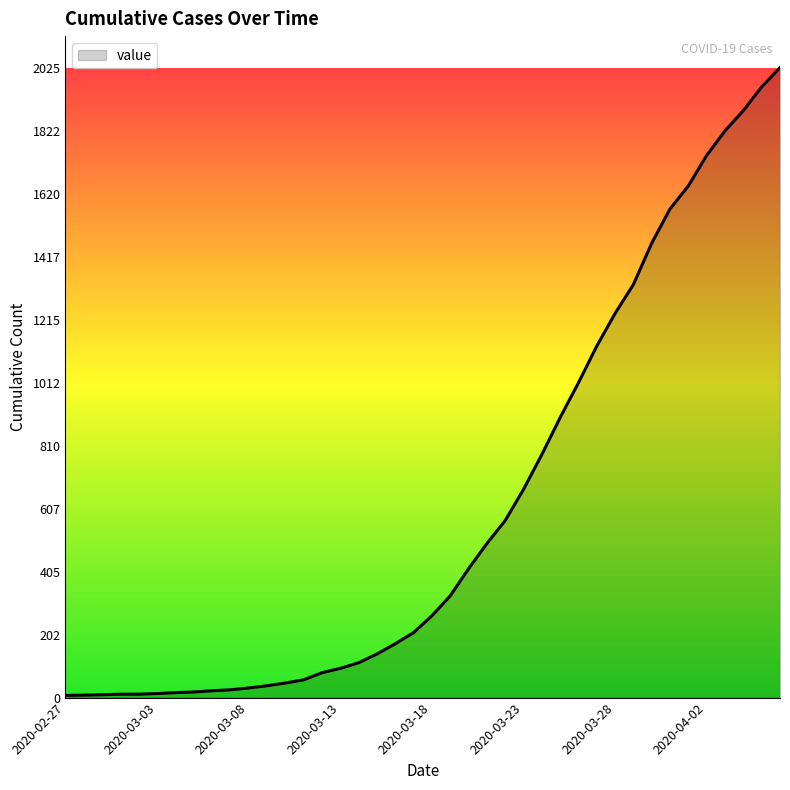

What is the greatest value displayed?

2025